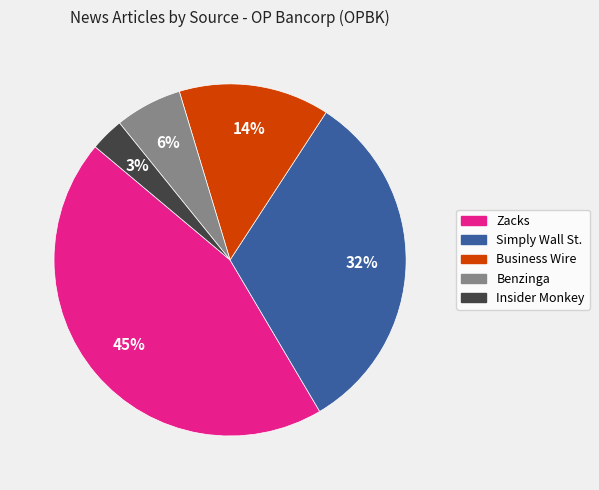

Between Simply Wall St. and Business Wire, which is larger?

Simply Wall St.